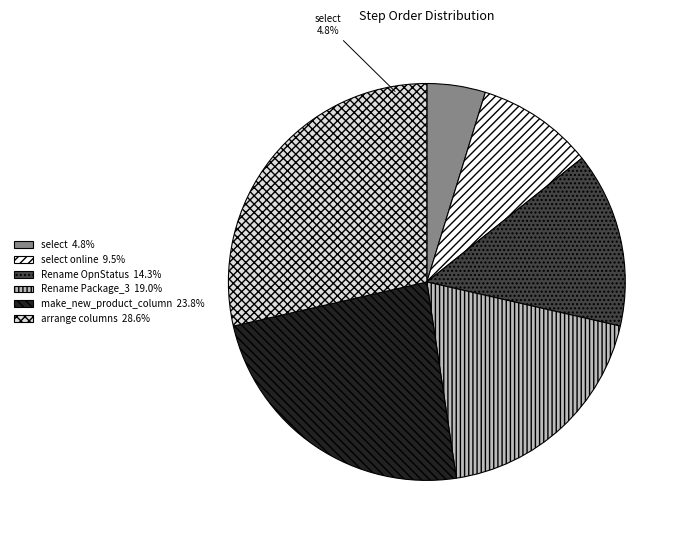

Which has a higher value, select online or Rename Package_3?

Rename Package_3